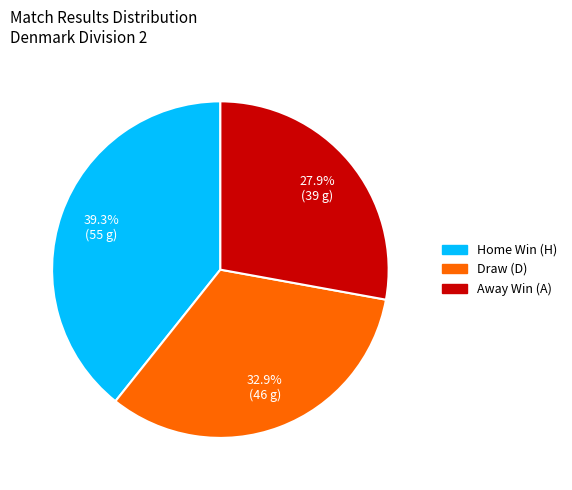

Is there a majority slice in this chart?

No